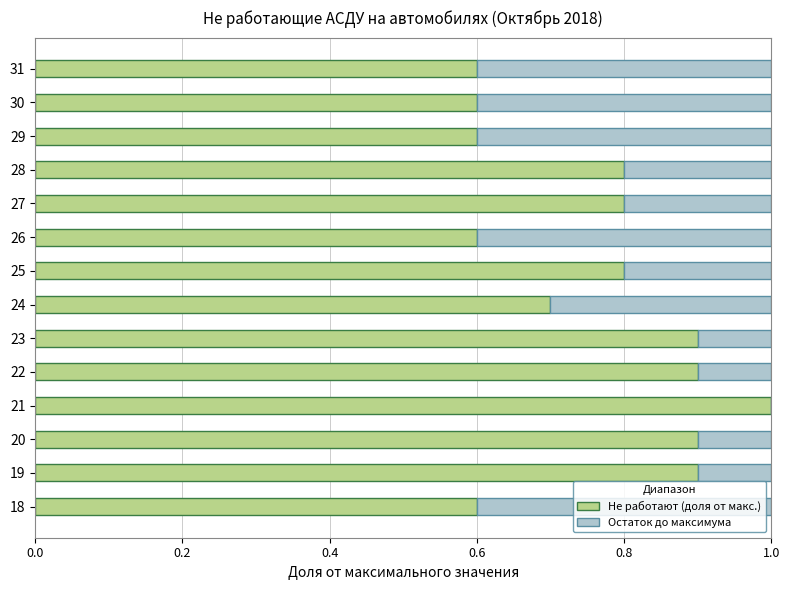

True or false: Не работают (доля от макс.) has a value of 0.8 at 25.

True